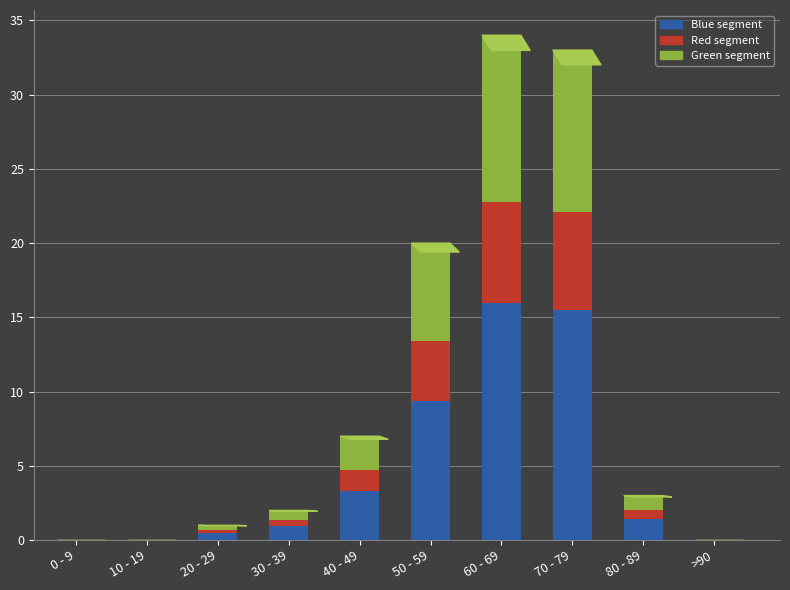

Rank the series by their maximum value, from highest to lowest.

Blue segment, Green segment, Red segment